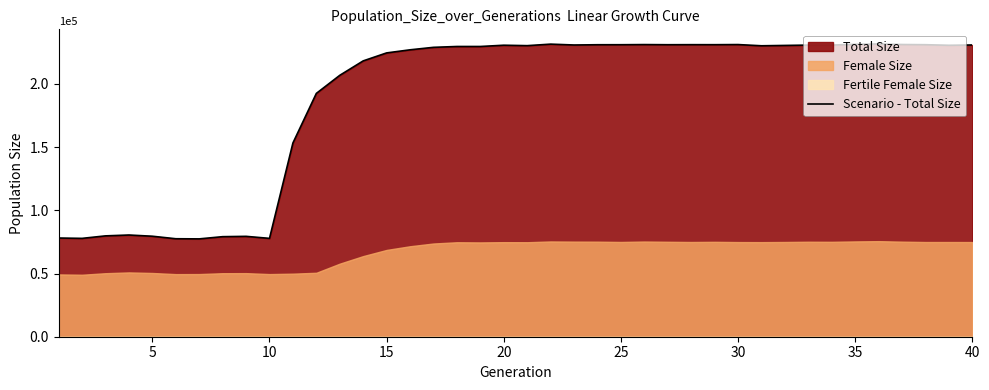

What is the minimum value for Scenario - Total Size?

77426